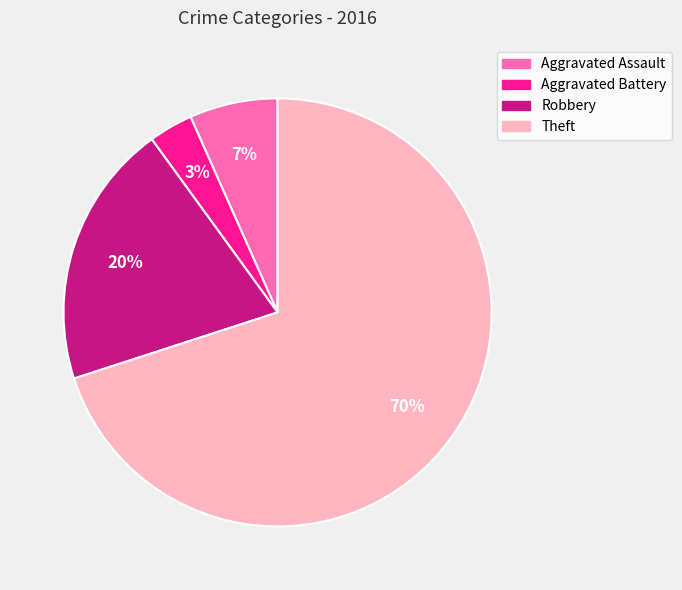

To the nearest percent, what is the difference between the Robbery and Theft slice percentages?

50%